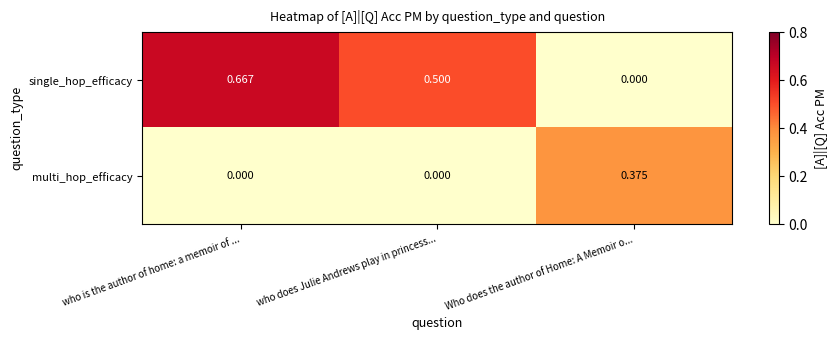

At which label does single_hop_efficacy reach its minimum?

Who does the author of Home: A Memoir o...